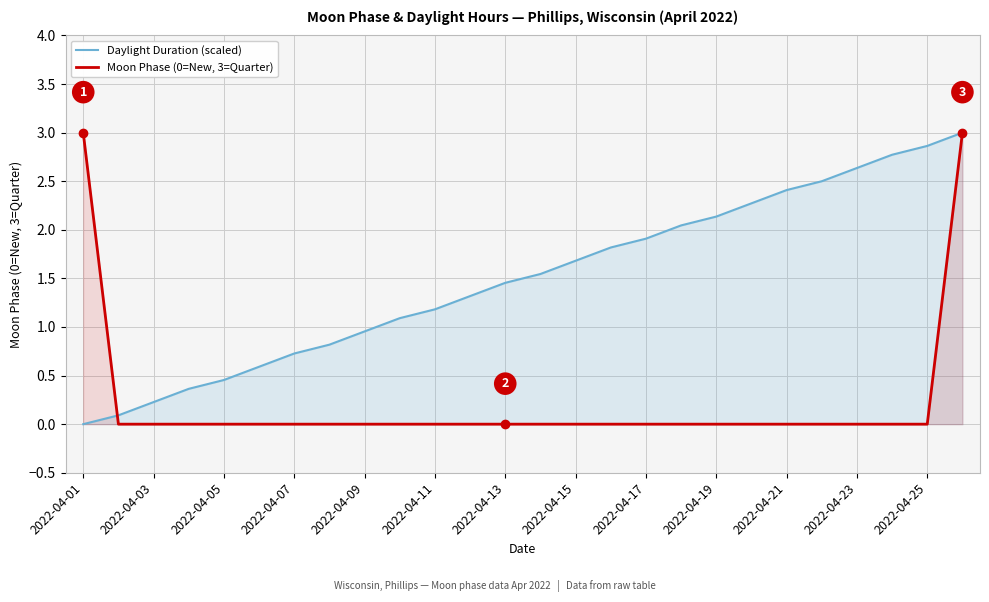

Rank the series at 2022-04-13 from lowest to highest value.

Moon Phase (0=New, 3=Quarter), Daylight Duration (scaled)